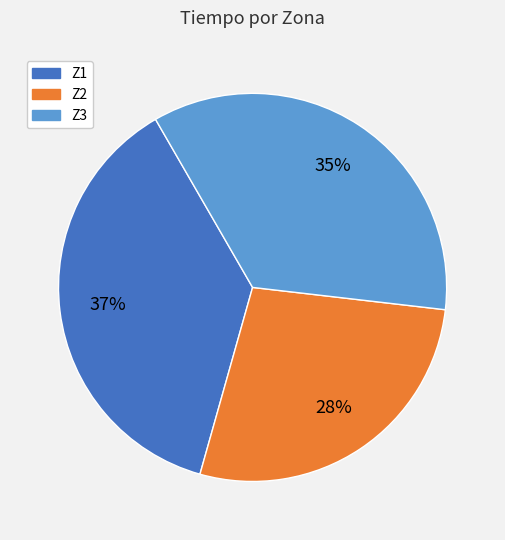

Does any single category account for the majority?

No